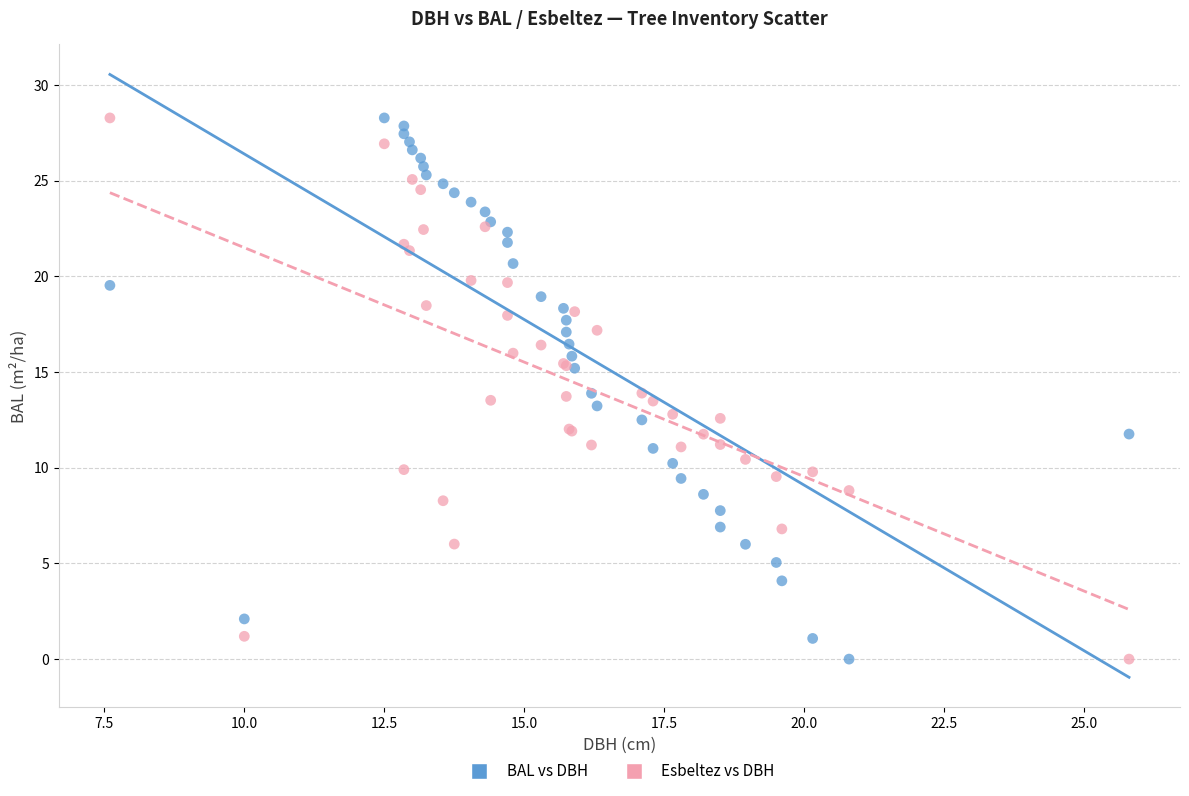

What is the X range (max minus min) for the scatter plot?

18.2